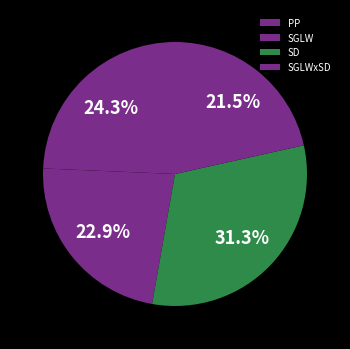

To the nearest percent, what is the combined percentage of SD and SGLWxSD?

53%